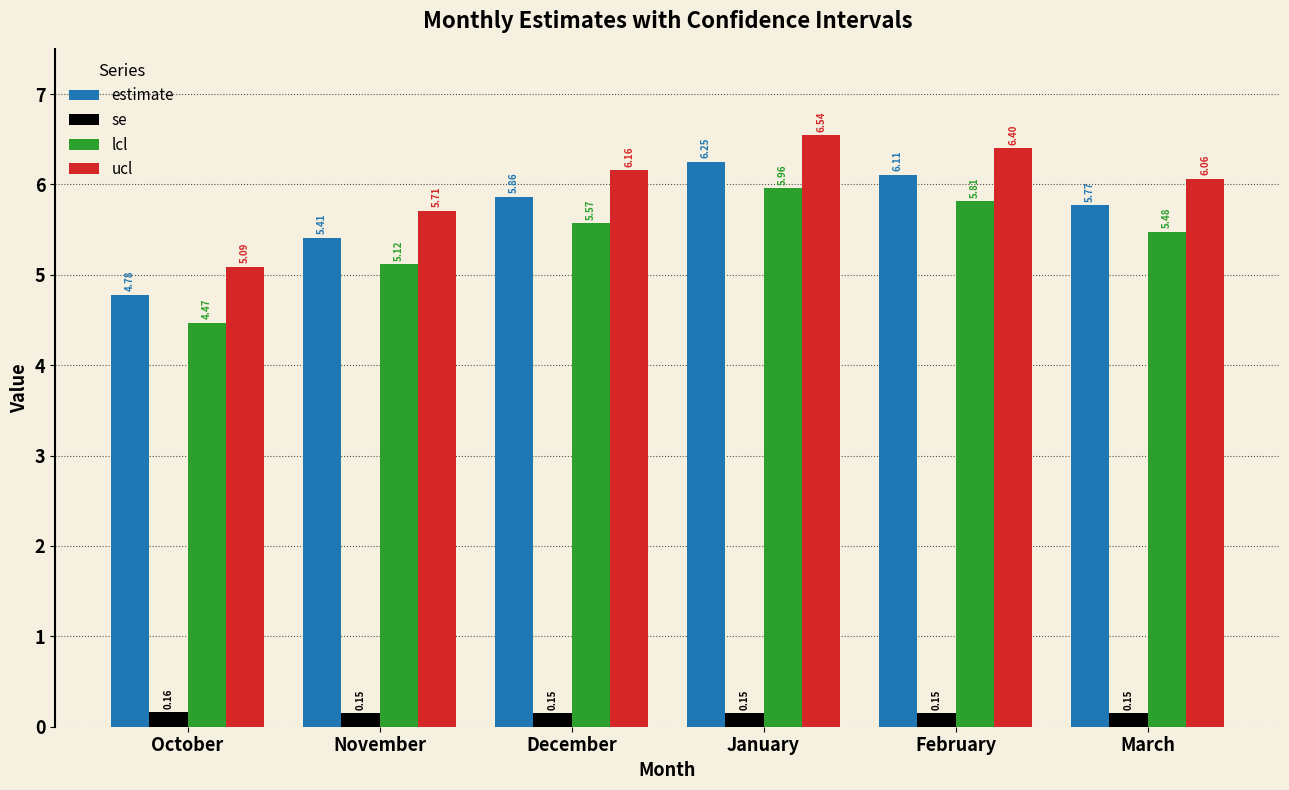

Is it true that estimate equals 1.2 at November?

False